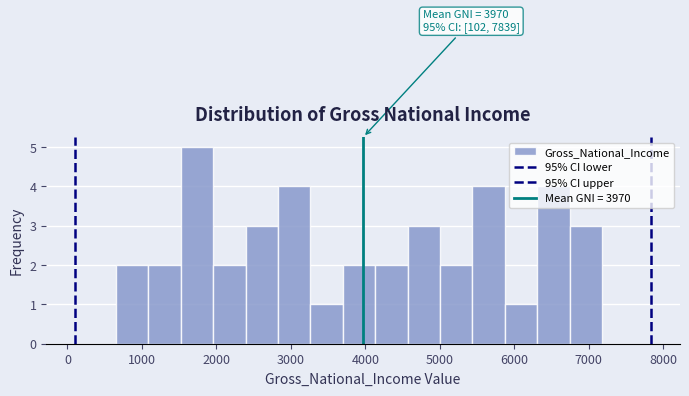

Which range on the x-axis has the tallest bar?

1500 to 2000